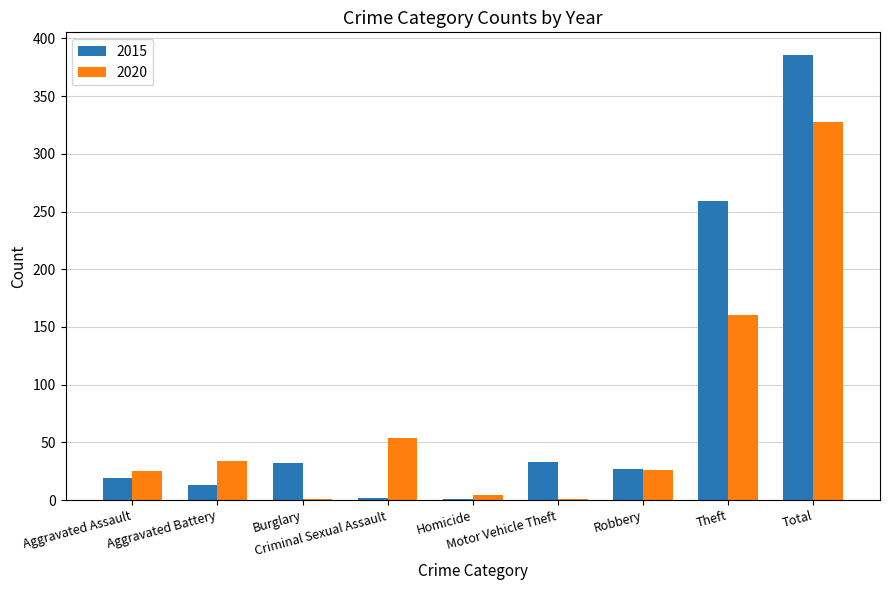

What is the maximum value shown in the chart?

386